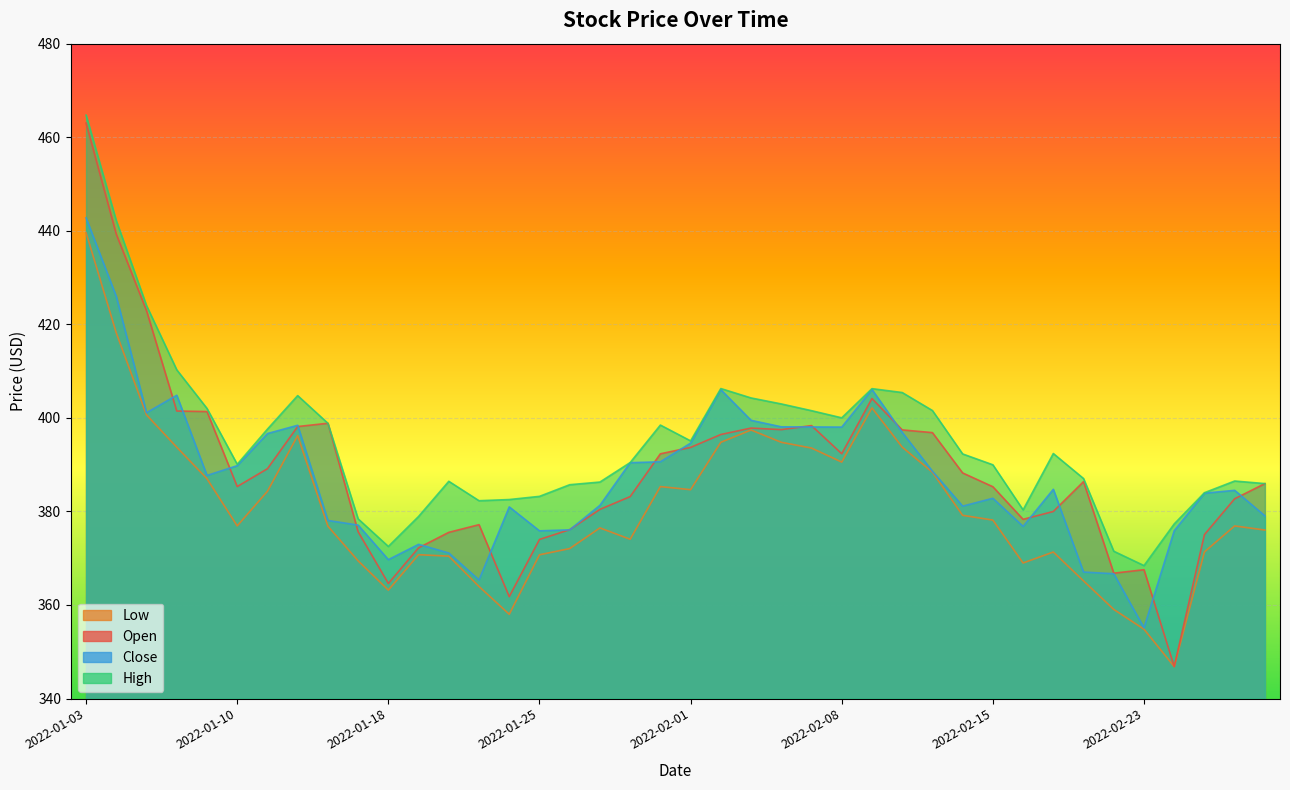

How many data points in Close are above 384?

21